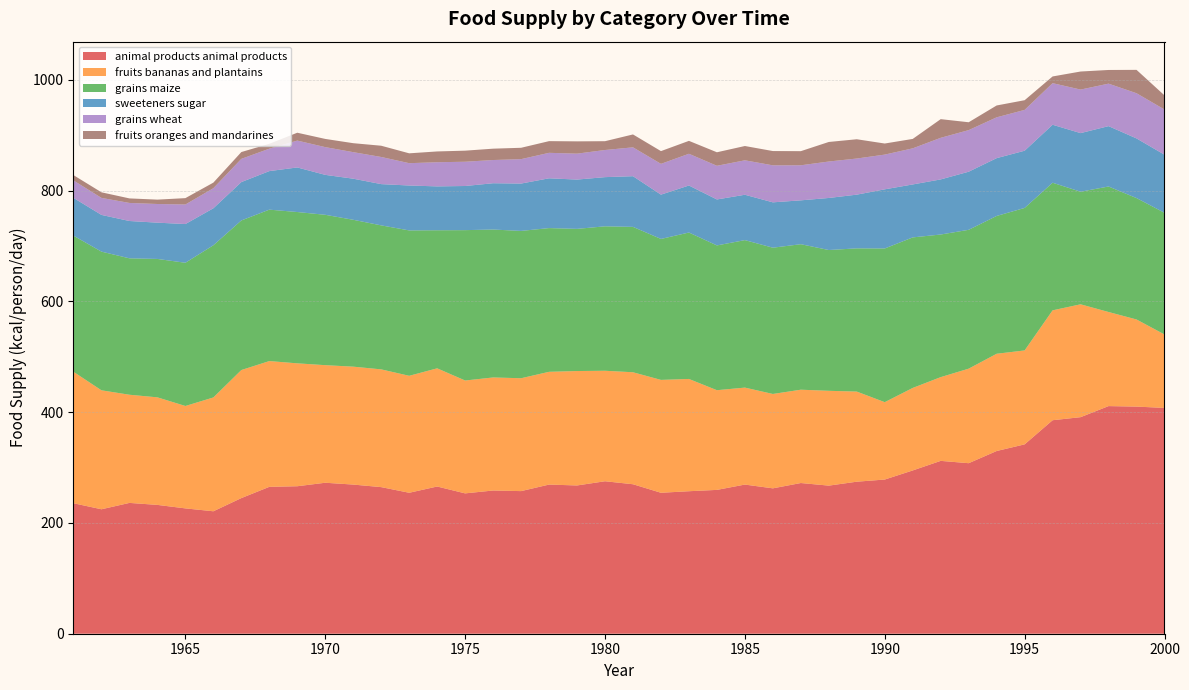

Reading right to left, transcribe all the data shown in this chart.

animal-products_animal_products: 407.7	410.1	411.0	391.0	385.5	341.9	329.9	307.9	312.1	294.8	278.4	274.5	267.4	272.1	262.5	269.3	259.7	257.3	254.5	269.9	275.3	267.7	269.3	257.5	258.6	253.4	265.8	254.5	264.7	269.3	272.6	266.3	265.2	244.9	221.1	226.3	232.6	236.2	224.7	235.6
fruits_bananas_and_plantains: 132.6	157.3	169.9	203.8	198.4	169.6	175.6	170.7	151.2	149.0	139.7	162.7	171.2	168.5	170.4	175.1	180.0	202.7	203.8	202.2	199.5	206.6	203.6	203.8	204.1	203.8	213.4	211.2	212.6	212.9	212.3	221.9	227.1	231.2	205.5	184.9	194.2	195.3	214.8	237.3
grains_maize: 219.7	219.2	226.6	203.3	230.4	257.3	248.8	250.7	257.5	271.8	277.5	258.6	254.2	262.7	264.1	266.3	261.4	264.4	254.5	262.5	260.8	256.7	259.5	266.0	267.1	271.5	249.3	262.5	260.0	265.2	271.5	273.2	273.4	270.1	274.8	258.6	249.9	246.3	250.4	245.8
sweeteners_sugar: 104.9	107.7	109.0	105.8	104.7	103.3	104.4	104.9	99.5	95.6	106.8	97.0	94.0	79.2	81.9	81.9	83.0	84.9	80.0	91.5	88.8	89.0	89.9	85.5	83.6	79.7	79.2	81.1	74.5	74.2	72.1	80.5	69.6	69.3	66.8	69.9	65.5	67.4	66.3	68.2
grains_wheat: 81.6	81.6	76.7	78.6	75.1	73.7	73.7	75.1	75.1	65.2	62.7	65.2	65.8	63.3	66.8	62.2	60.8	57.3	55.6	52.1	49.0	46.8	46.0	44.1	41.9	43.8	43.6	40.3	49.0	47.9	50.1	48.5	40.5	41.9	36.2	35.3	33.7	32.6	30.7	31.5
fruits_oranges_and_mandarines: 25.5	42.2	24.7	32.6	12.1	17.5	21.4	14.2	33.7	17.0	20.0	34.8	35.3	25.5	25.8	25.8	24.4	23.3	23.0	23.3	15.9	22.2	21.1	20.5	20.5	20.0	19.5	17.8	20.3	16.2	14.8	14.2	8.8	12.3	10.1	11.5	7.9	8.2	10.1	9.6